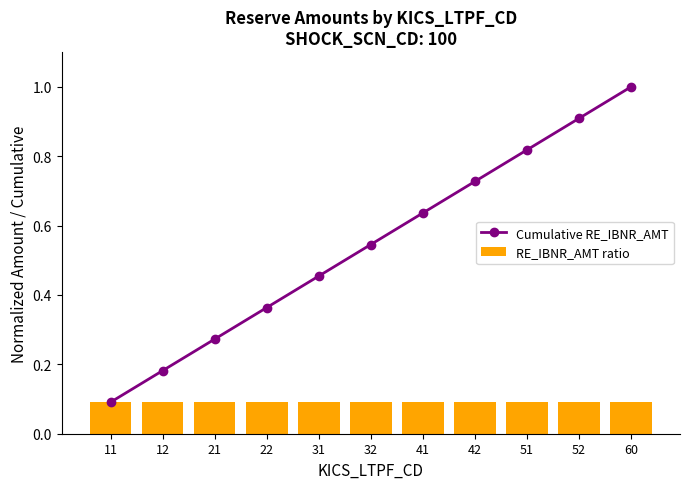

Between 22 and 51, which is larger?

51